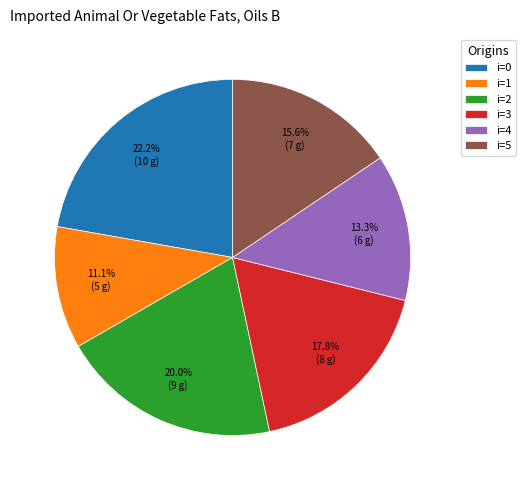

What portion of the pie excludes i=3?

82.2%